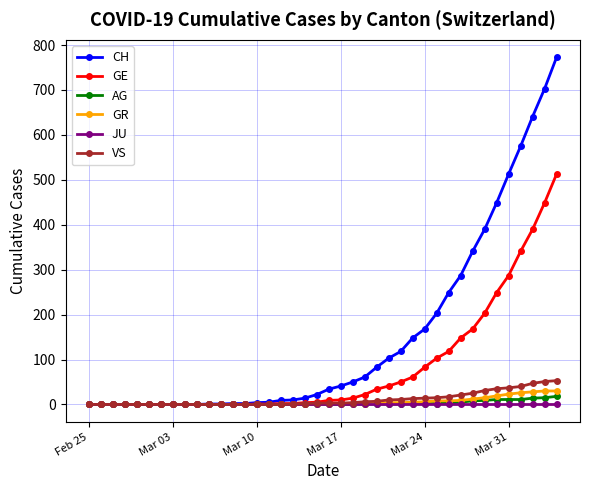

Which series has the widest spread of values?

CH